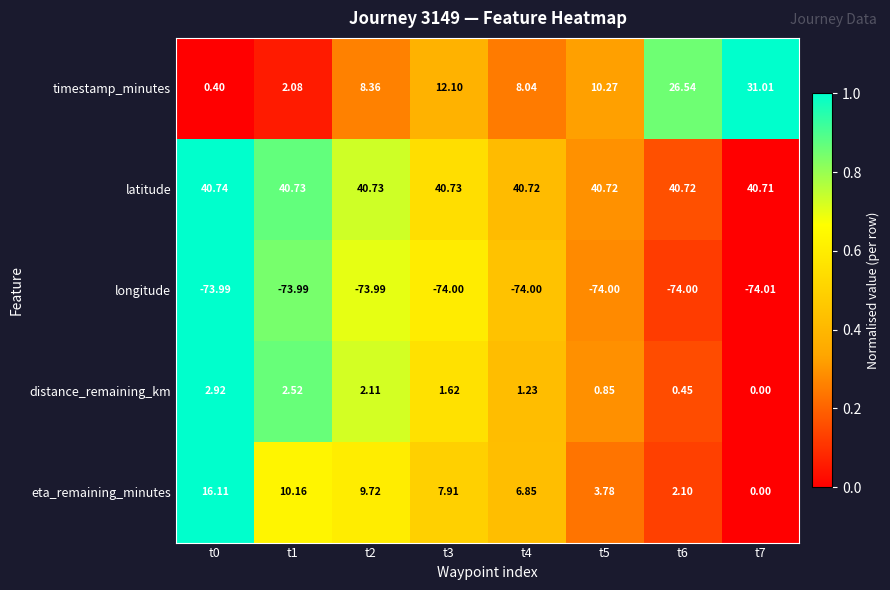

Is the value of distance_remaining_km at t6 greater than the value of longitude at t0?

Yes